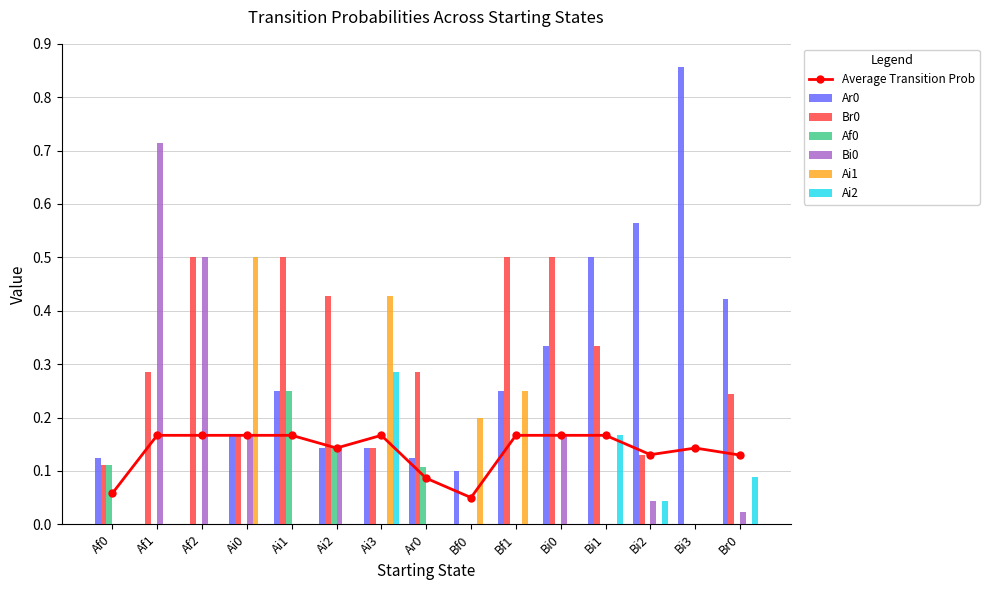

The value of Br0 at Bi0 is 0.2. True or false?

False